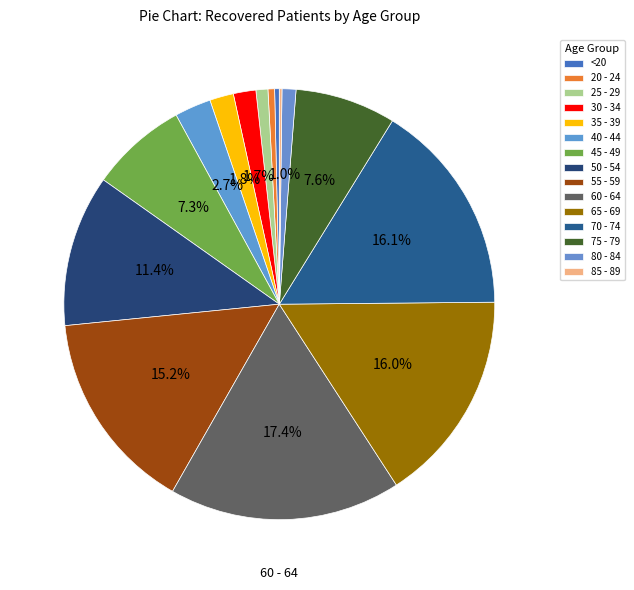

What is the total percentage of 25 - 29 and 50 - 54?

12.3%